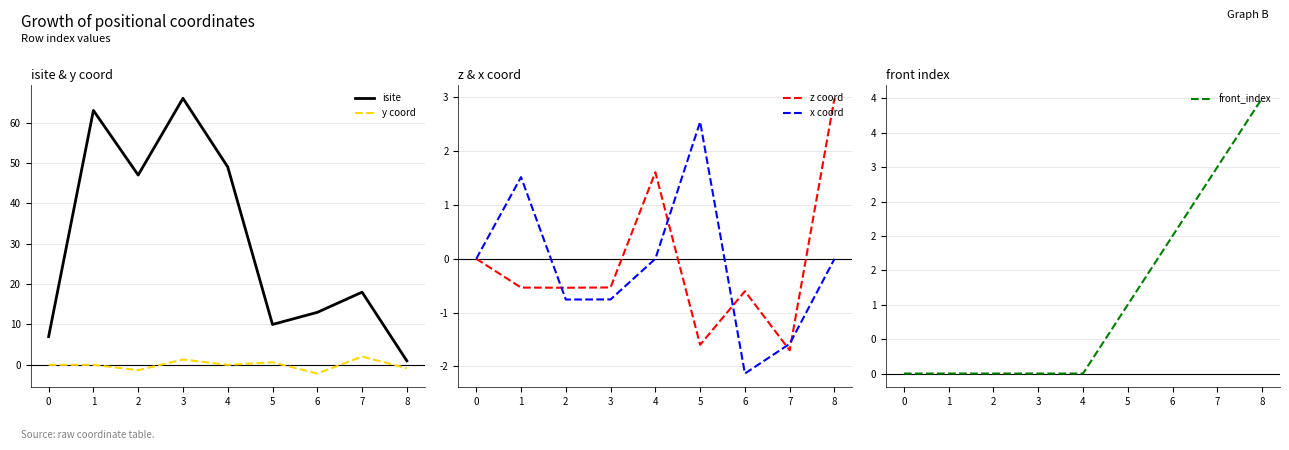

True or false: front_index has more than 2 interior local peaks.

False